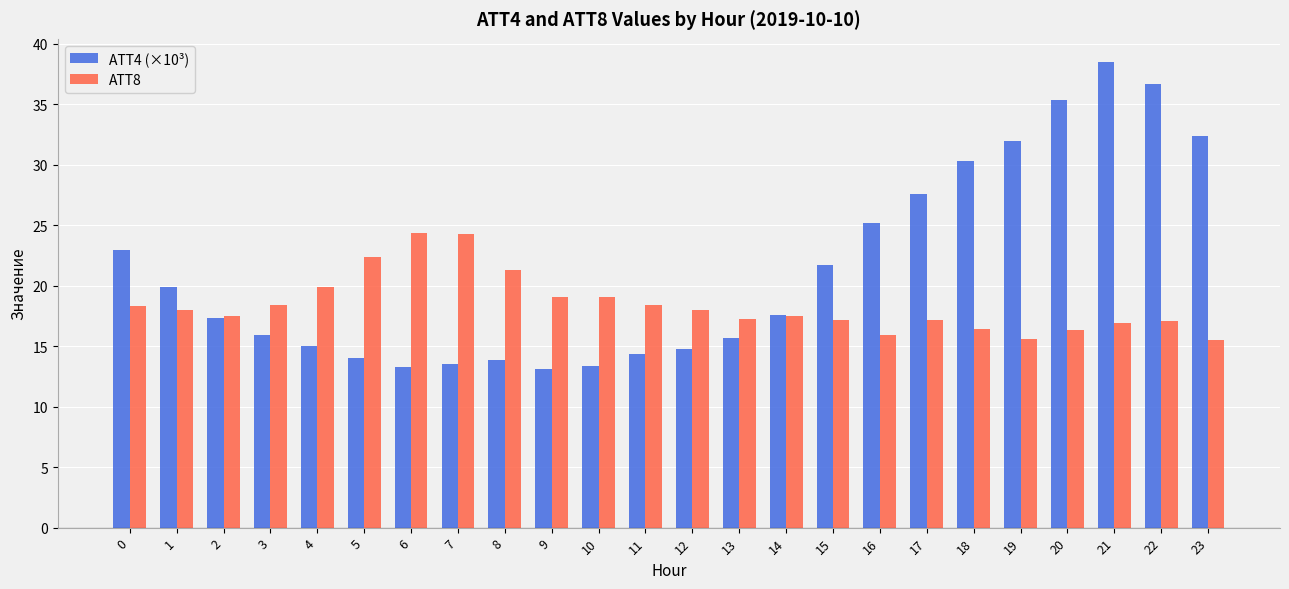

What is the maximum value for ATT8?

24.4